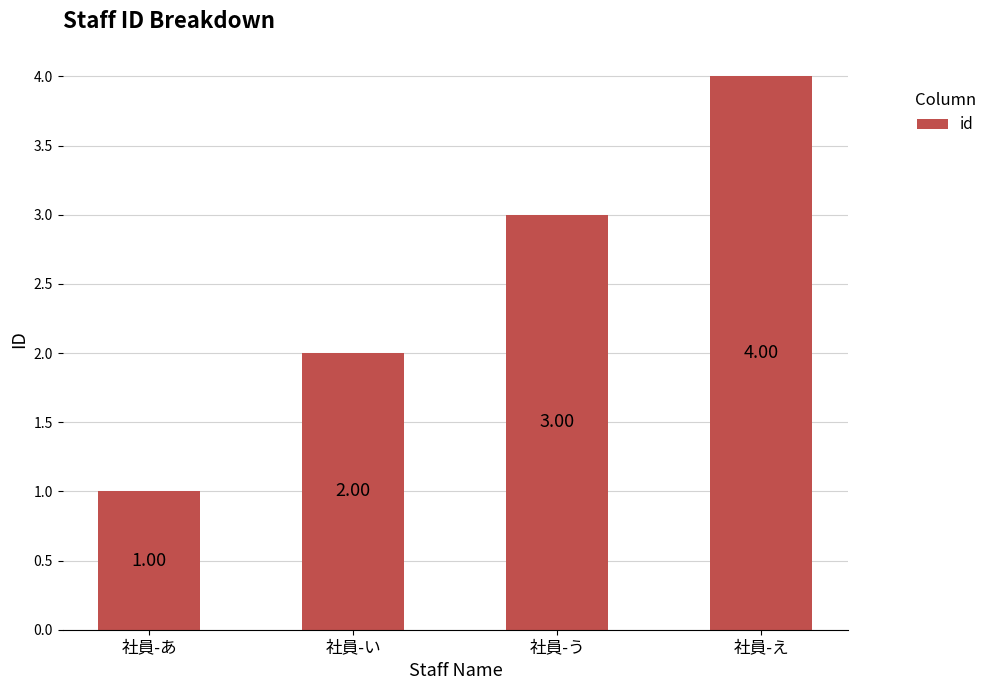

Reading left to right, transcribe all the data shown in this chart.

1	2	3	4